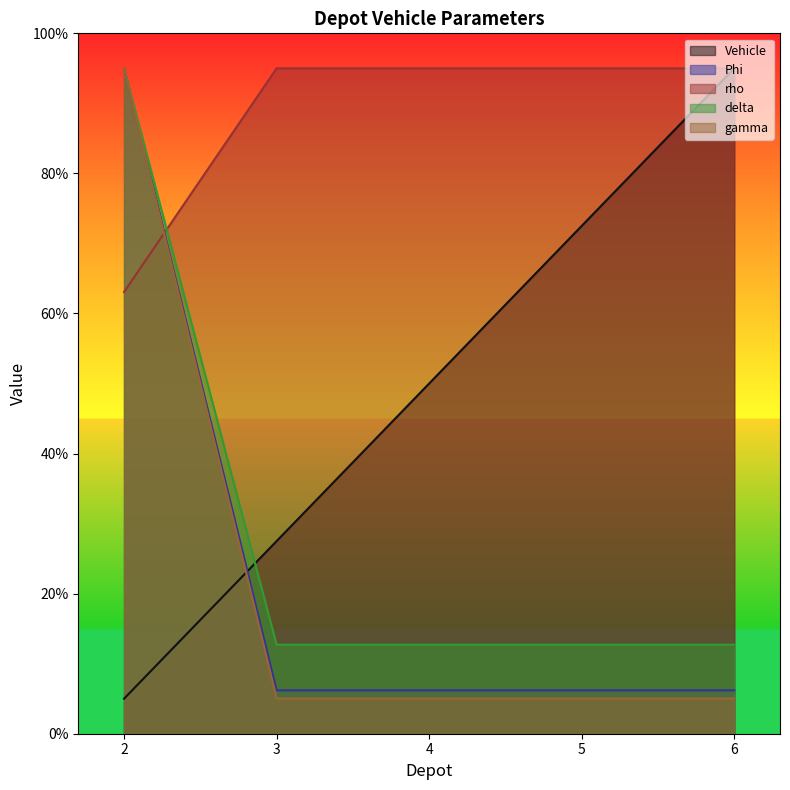

The value of Phi at 2 is 164.4. True or false?

False